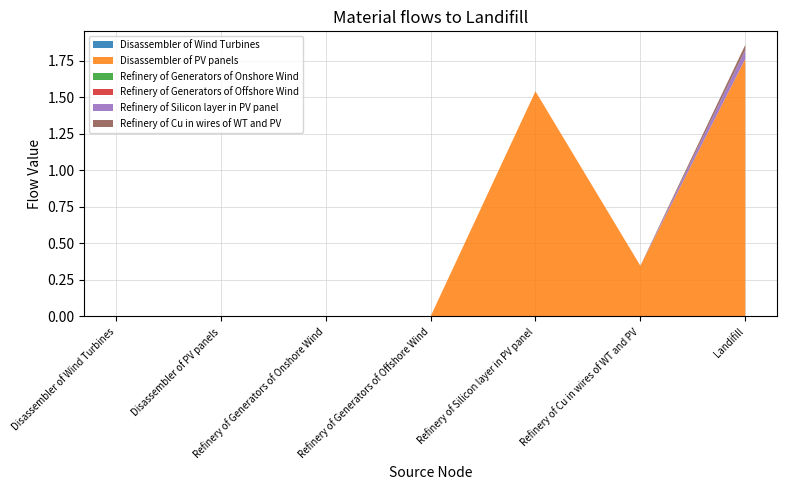

Reading left to right, list all the values displayed in this chart.

Disassembler of Wind Turbines: Disassembler of Wind Turbines=0.0	Disassembler of PV panels=0.0	Refinery of Generators of Onshore Wind=0.0	Refinery of Generators of Offshore Wind=0.0	Refinery of Silicon layer in PV panel=0.0	Refinery of Cu in wires of WT and PV=0.0	6=0.0
Disassembler of PV panels: Disassembler of Wind Turbines=0.0	Disassembler of PV panels=0.0	Refinery of Generators of Onshore Wind=0.0	Refinery of Generators of Offshore Wind=0.0	Refinery of Silicon layer in PV panel=1.5	Refinery of Cu in wires of WT and PV=0.3	6=1.8
Refinery of Generators of Onshore Wind: Disassembler of Wind Turbines=0.0	Disassembler of PV panels=0.0	Refinery of Generators of Onshore Wind=0.0	Refinery of Generators of Offshore Wind=0.0	Refinery of Silicon layer in PV panel=0.0	Refinery of Cu in wires of WT and PV=0.0	6=0.0
Refinery of Generators of Offshore Wind: Disassembler of Wind Turbines=0.0	Disassembler of PV panels=0.0	Refinery of Generators of Onshore Wind=0.0	Refinery of Generators of Offshore Wind=0.0	Refinery of Silicon layer in PV panel=0.0	Refinery of Cu in wires of WT and PV=0.0	6=0.0
Refinery of Silicon layer in PV panel: Disassembler of Wind Turbines=0.0	Disassembler of PV panels=0.0	Refinery of Generators of Onshore Wind=0.0	Refinery of Generators of Offshore Wind=0.0	Refinery of Silicon layer in PV panel=0.0	Refinery of Cu in wires of WT and PV=0.0	6=0.1
Refinery of Cu in wires of WT and PV: Disassembler of Wind Turbines=0.0	Disassembler of PV panels=0.0	Refinery of Generators of Onshore Wind=0.0	Refinery of Generators of Offshore Wind=0.0	Refinery of Silicon layer in PV panel=0.0	Refinery of Cu in wires of WT and PV=0.0	6=0.0